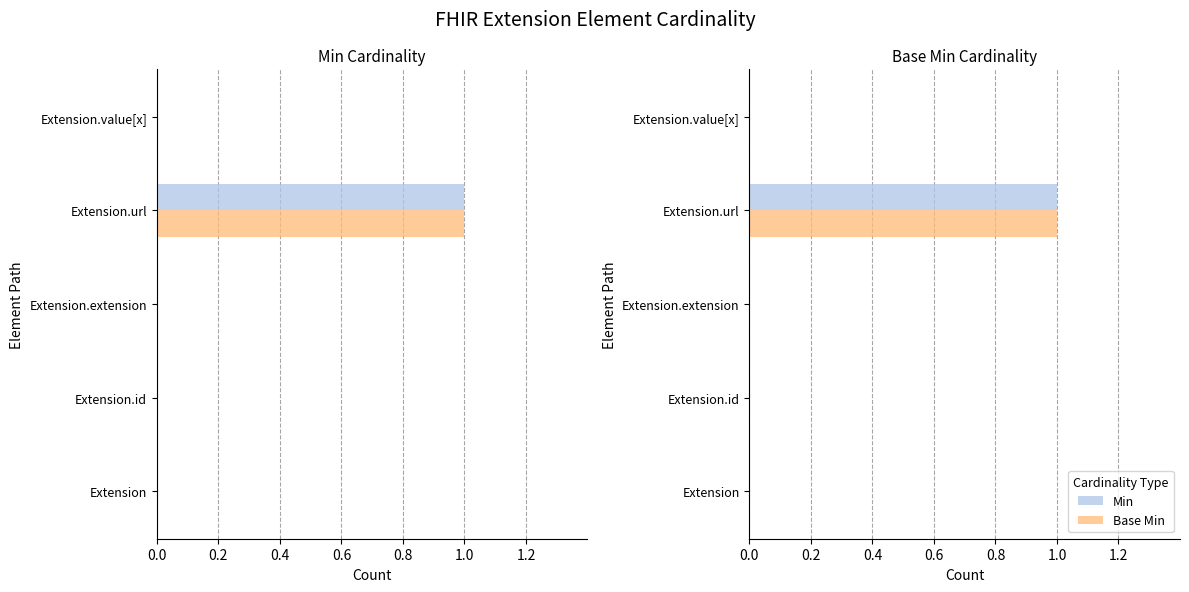

How many data points in Base Min are above 0?

1